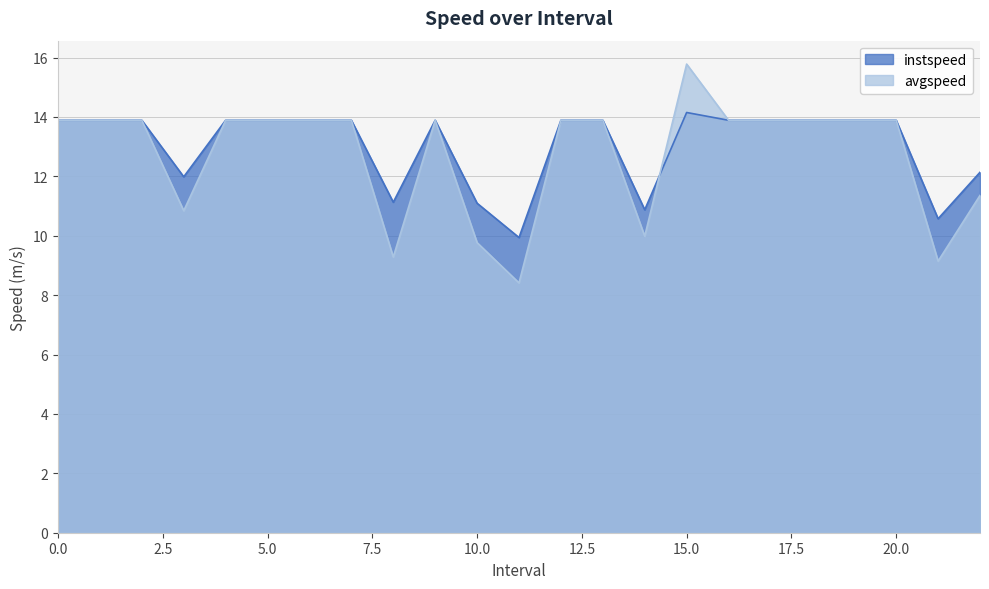

What are all the series names shown in the legend?

instspeed, avgspeed